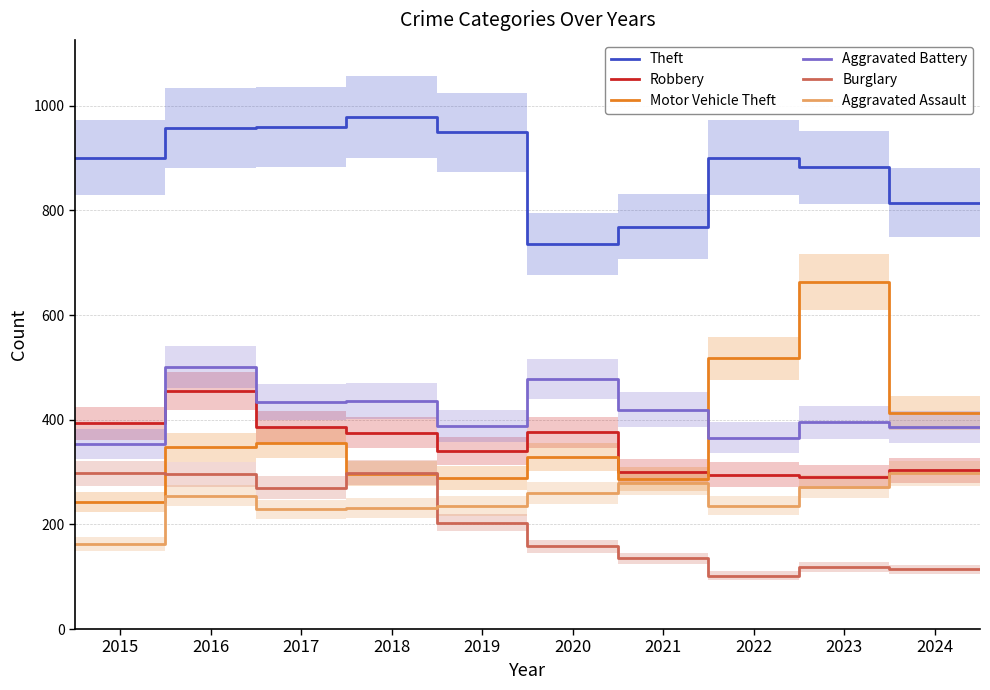

True or false: Burglary and Theft intersect in this chart.

False